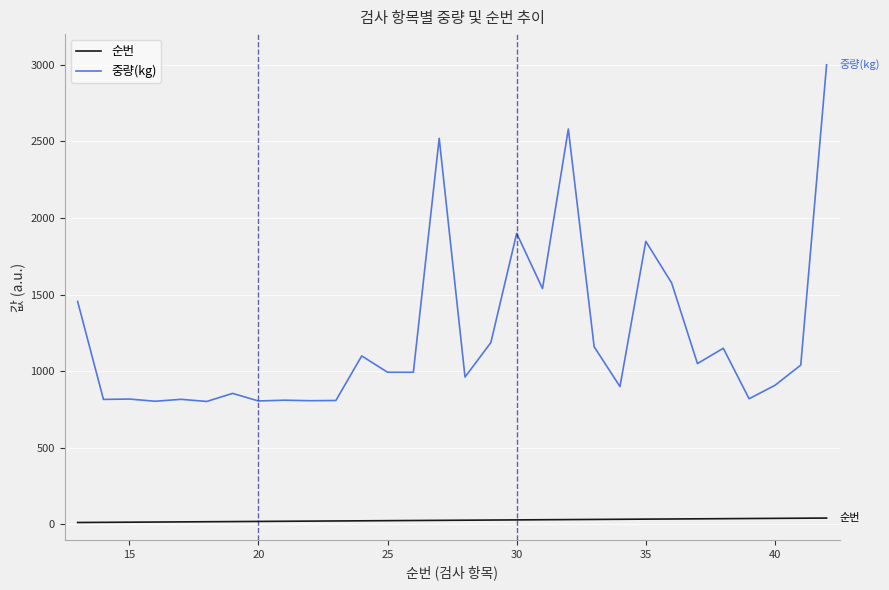

True or false: 중량(kg) and 순번 intersect in this chart.

False